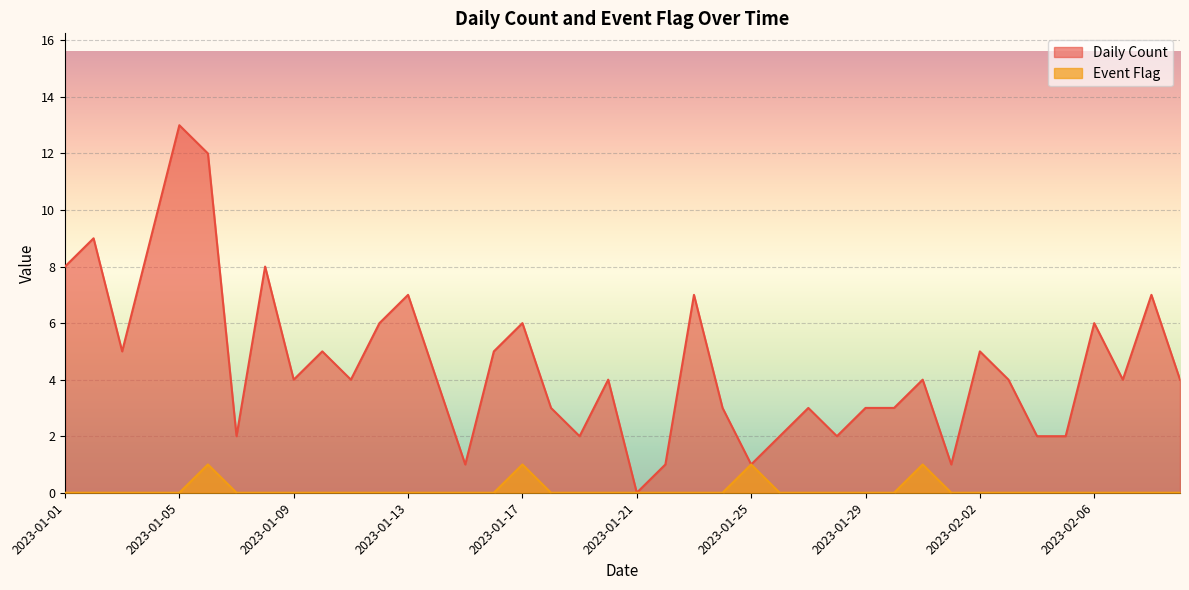

Between 2023-01-08 and 2023-01-17, which series saw the biggest shift?

Daily Count